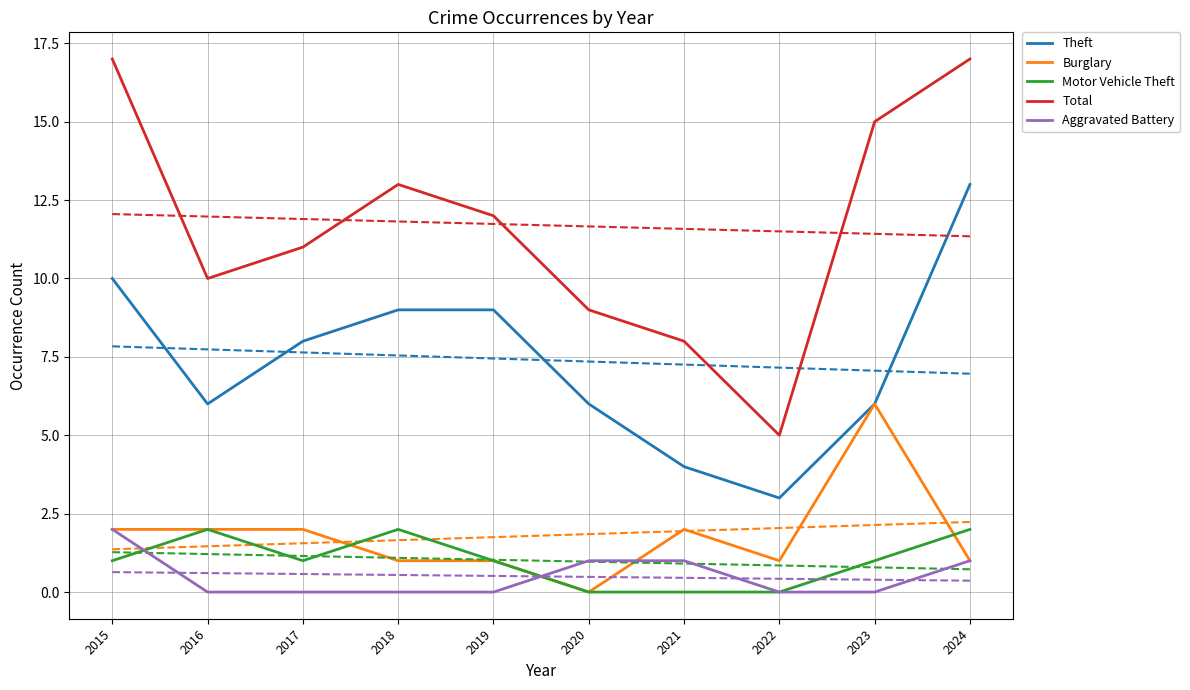

Which label corresponds to the smallest value in the chart?

2020